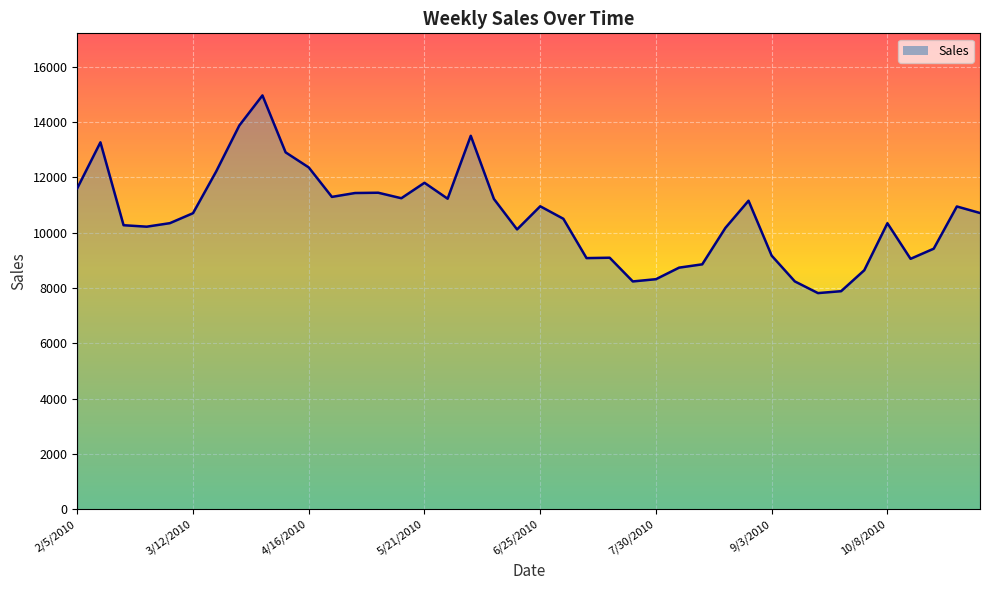

True or false: there are more than 1 points higher than both neighbors.

True